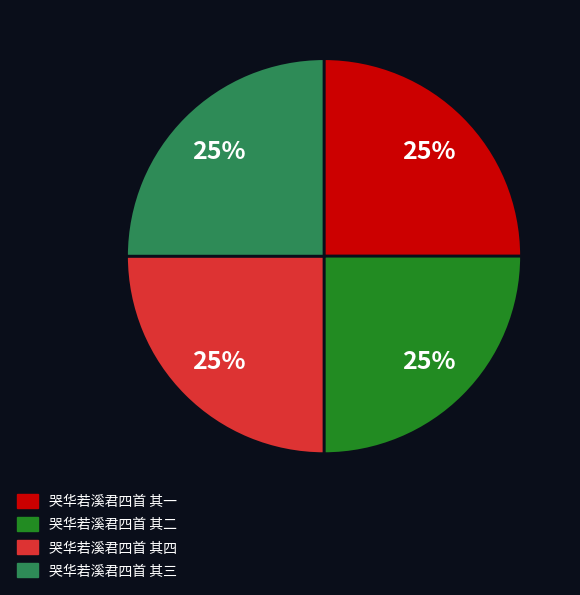

Approximately how many times larger is the value at 哭华若溪君四首 其三 compared to 哭华若溪君四首 其一?

1.0